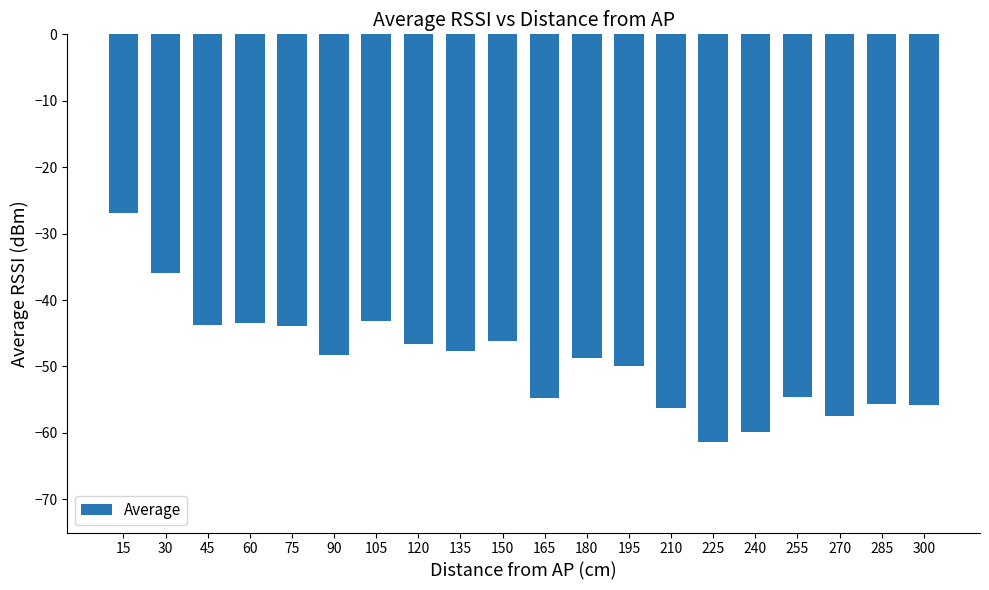

The chart shows a value of -41.7 at 240. True or false?

False